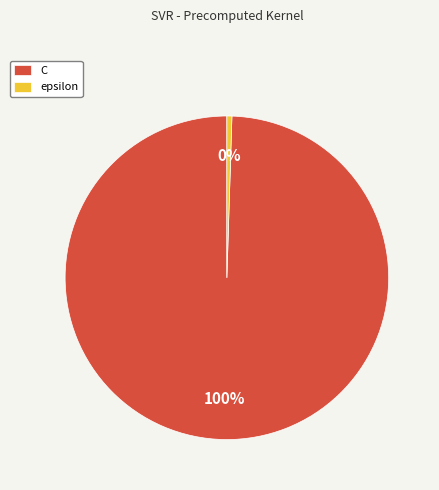

Is it true that epsilon is 0% of the pie?

True